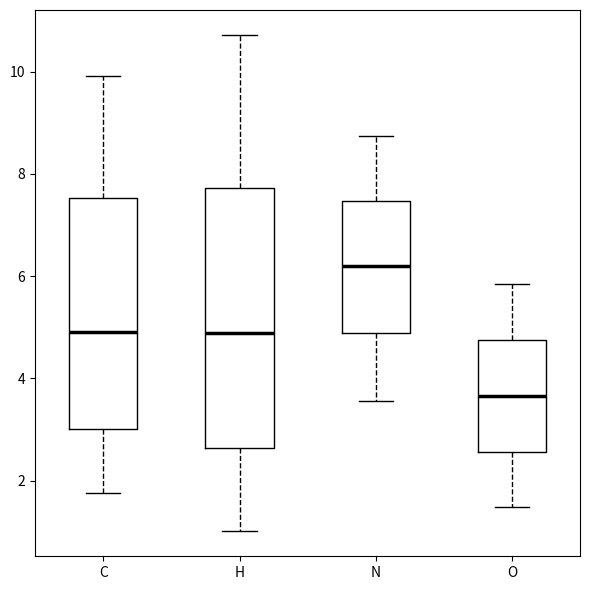

Which box's median line is the highest?

N